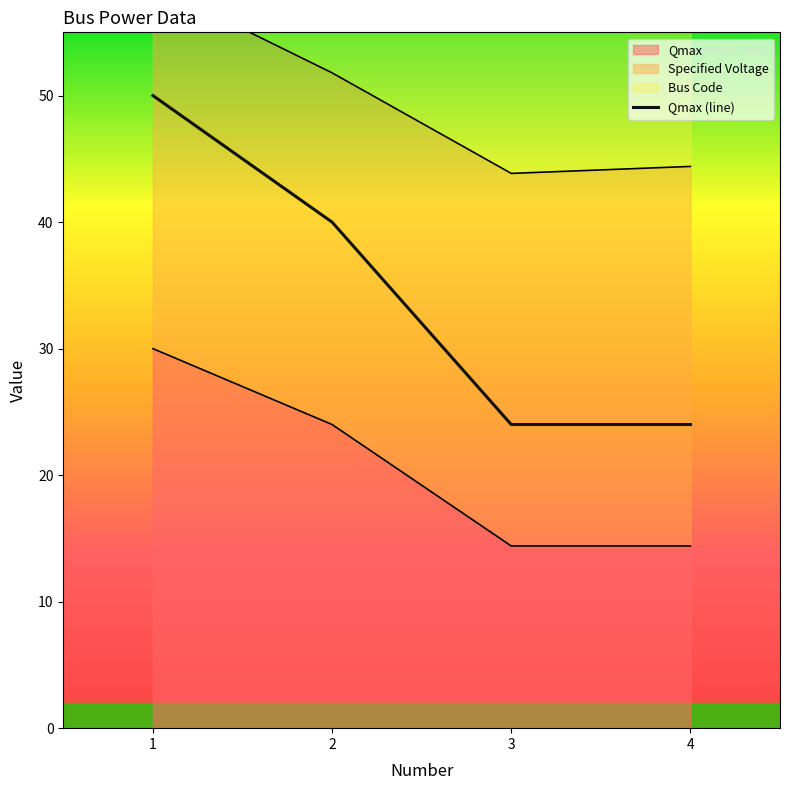

Approximately how many times larger is the value at 4 compared to 2?

0.6